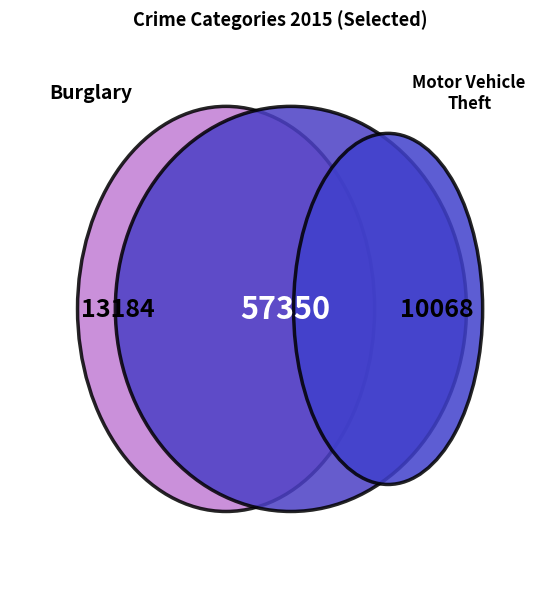

To the nearest percent, what is the average slice percentage?

11%